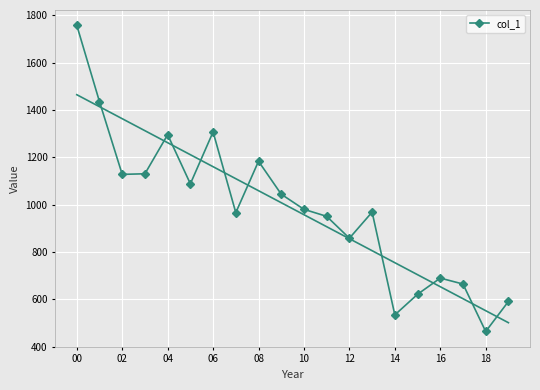

What is the label of the 17th point from the left?

16